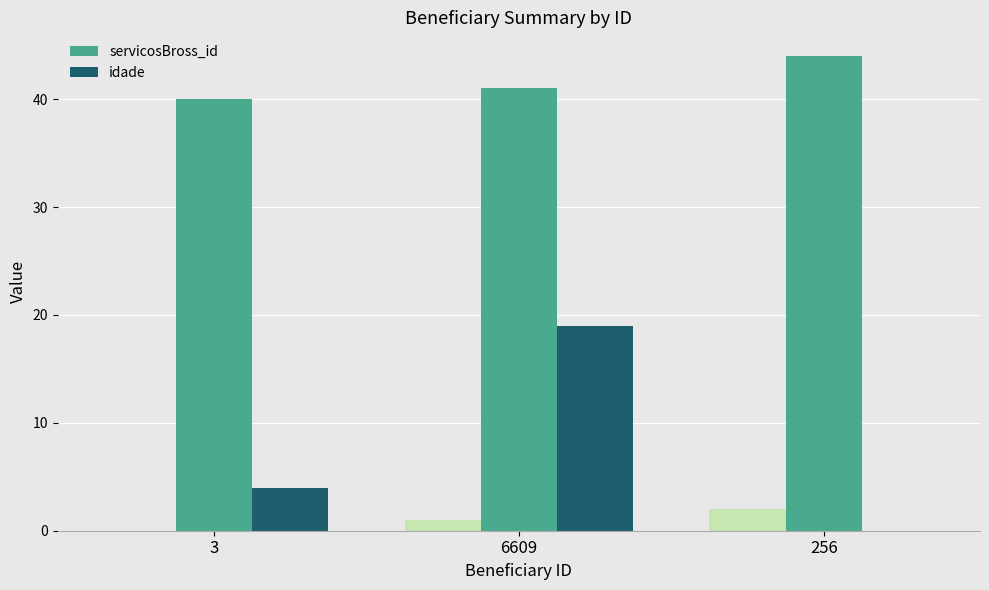

How many servicosBross_id values are between 40 and 44?

3